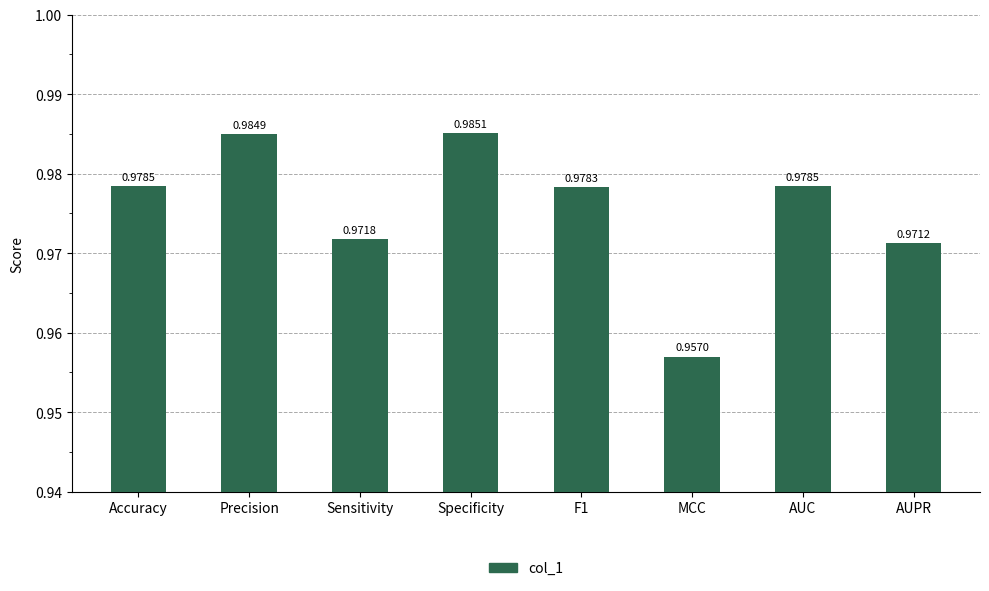

How many bars are there in total?

8